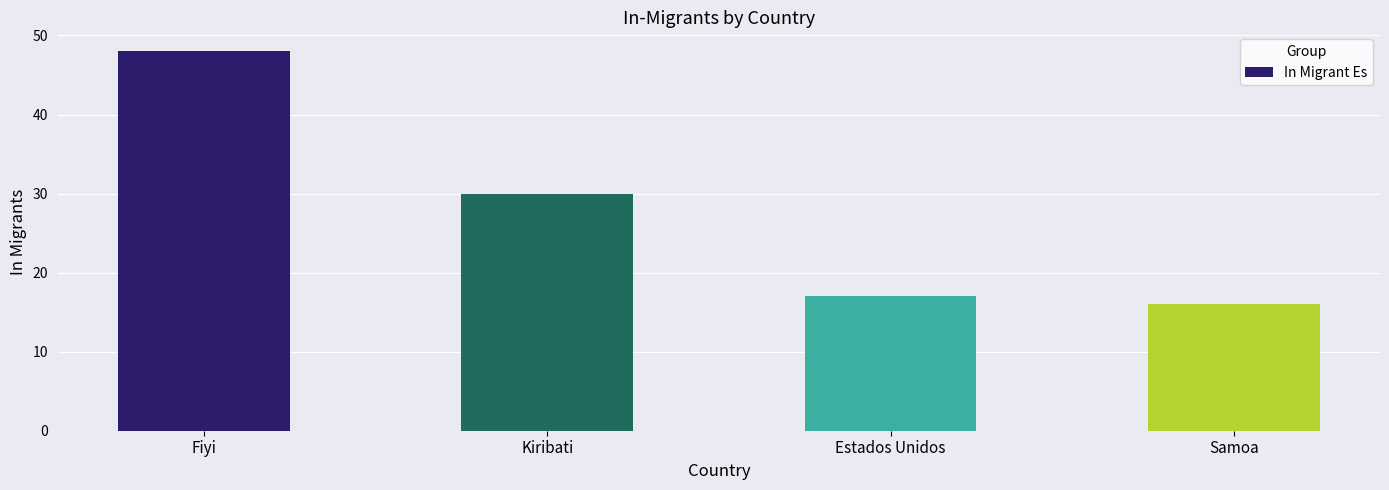

What is the minimum value shown in the chart?

16